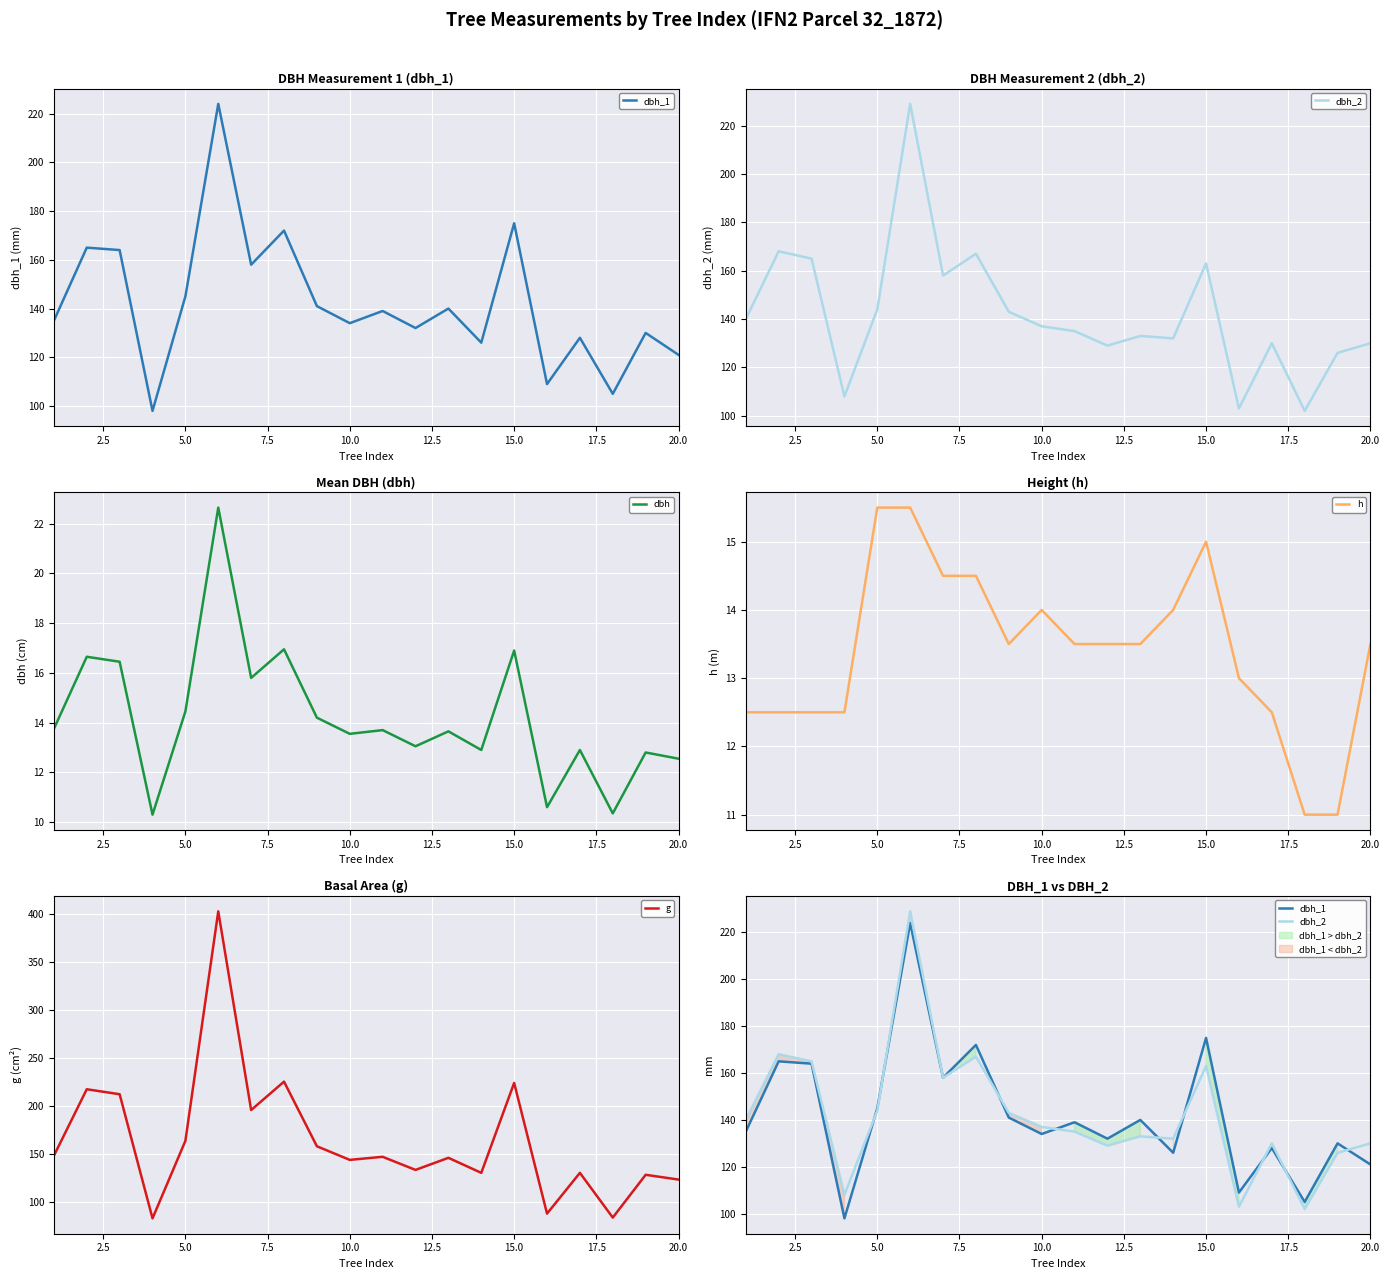

Is it true that h equals 12.5 at 2.5?

True